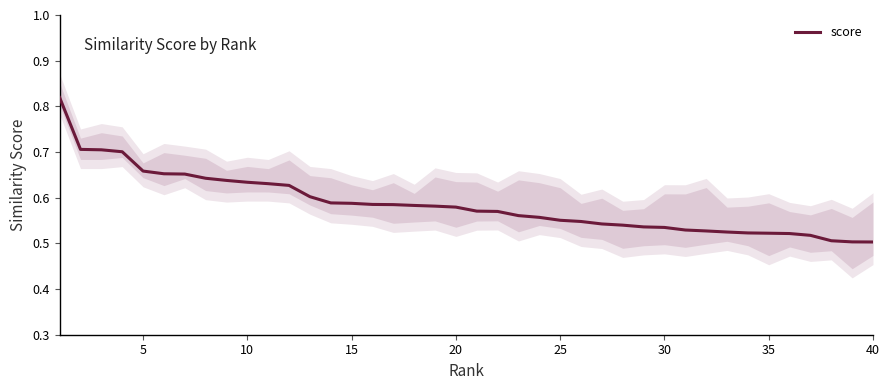

How many series are shown in this chart?

1